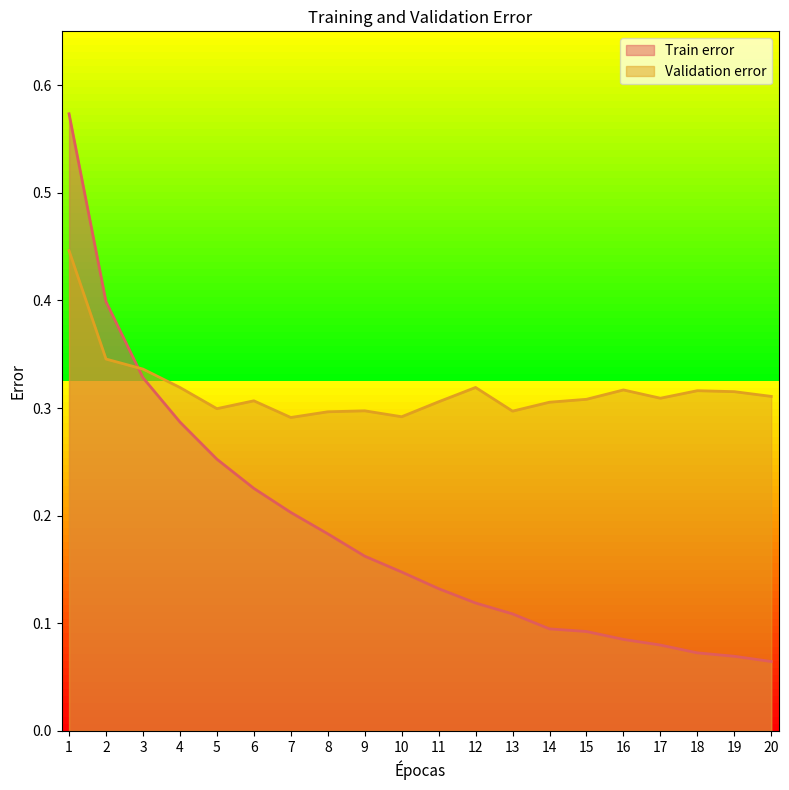

Where is Validation error nearest to the value 0?

7